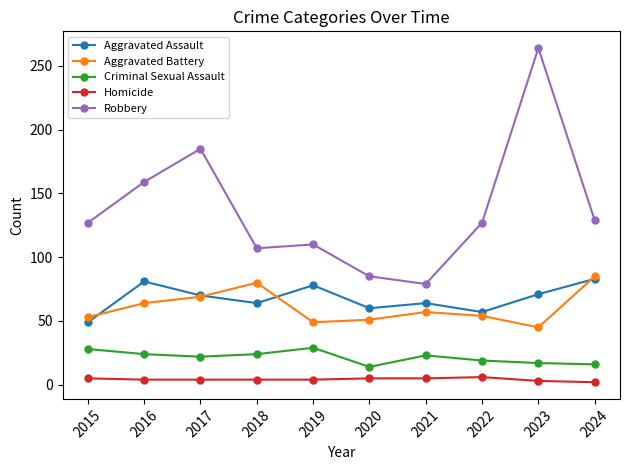

Which series has the largest total across all categories?

Robbery